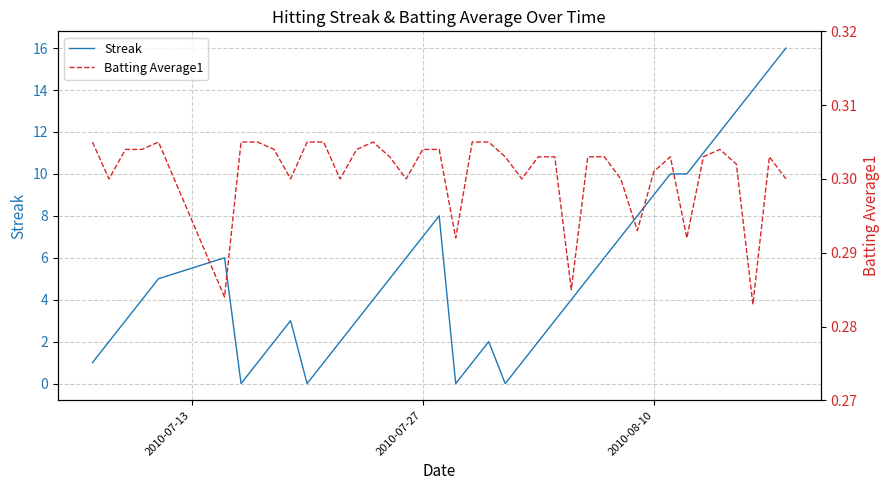

The value of Streak at 2010-08-10 is 9. True or false?

True